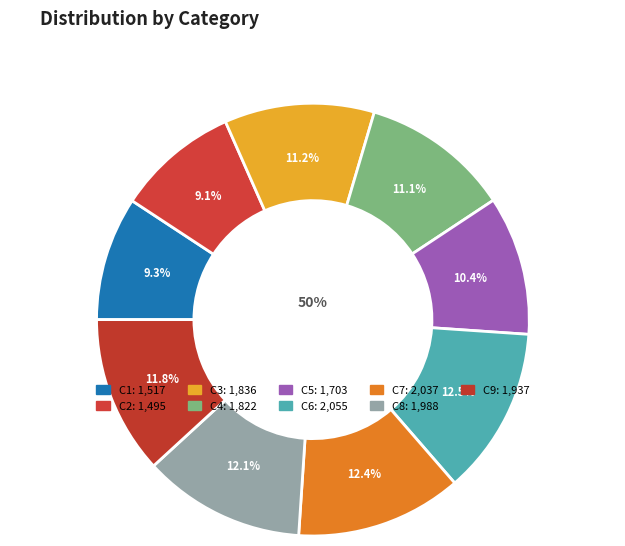

Do C2 and C4 together represent more than half of the pie?

No